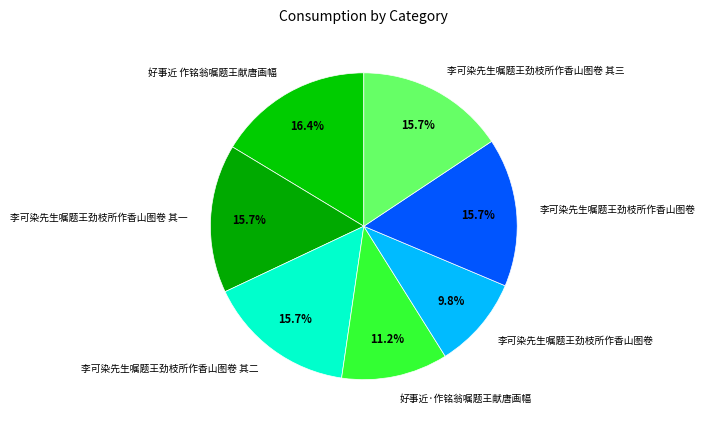

How many segments does this pie chart have?

7